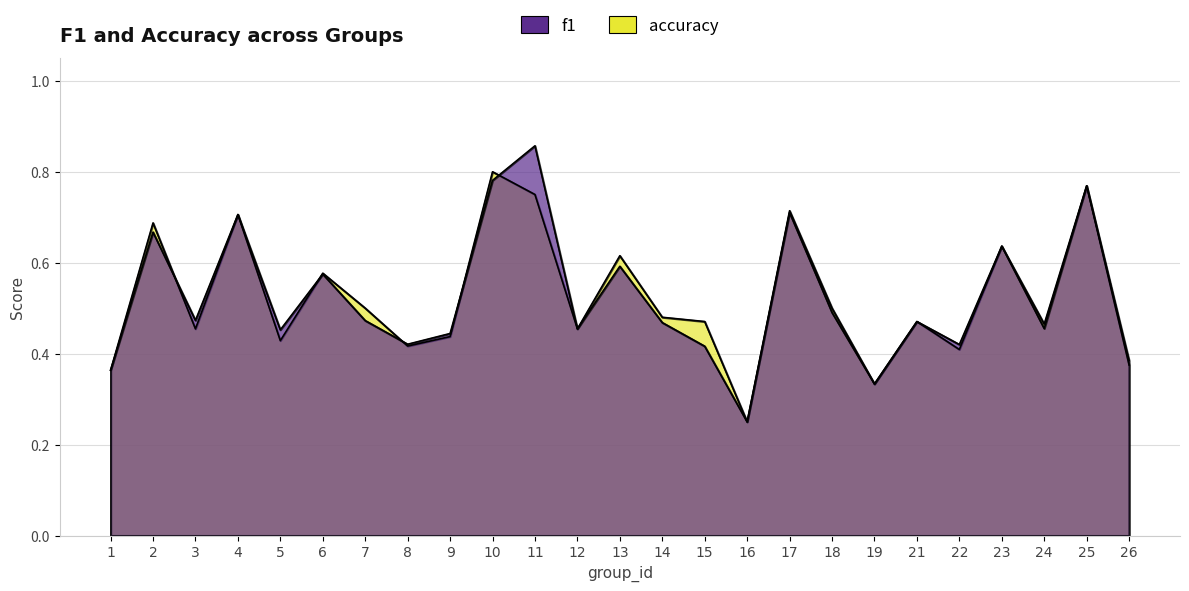

Which series has the largest total across all categories?

f1